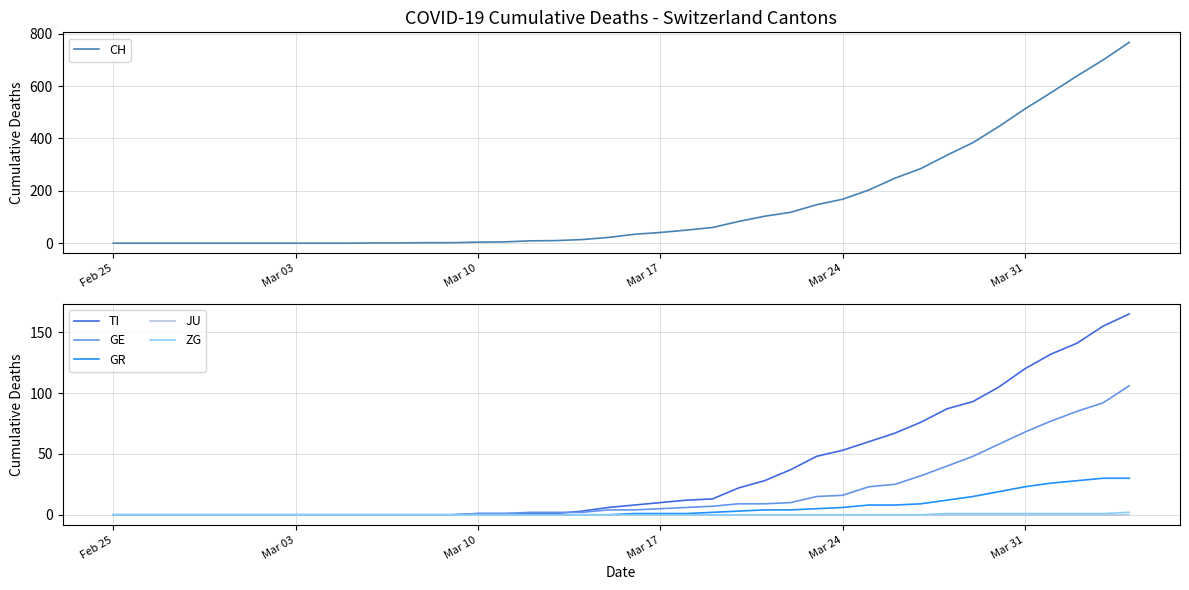

How many values in the CH series exceed 34?

19